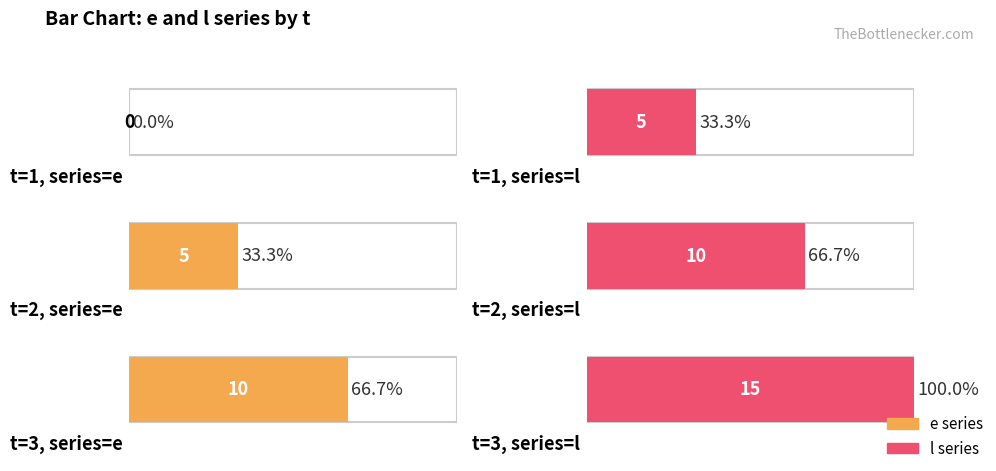

What is the average value of the e series?

5